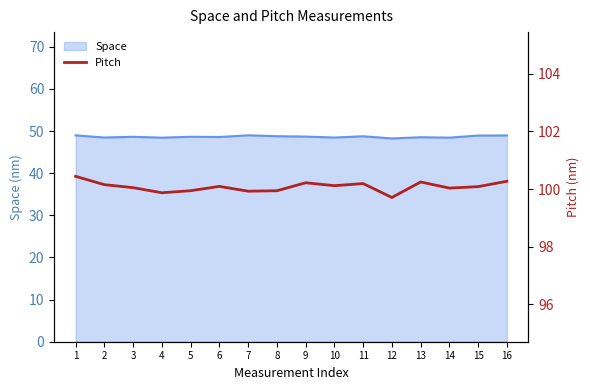

The value of Space at 11 is 48.8. True or false?

True